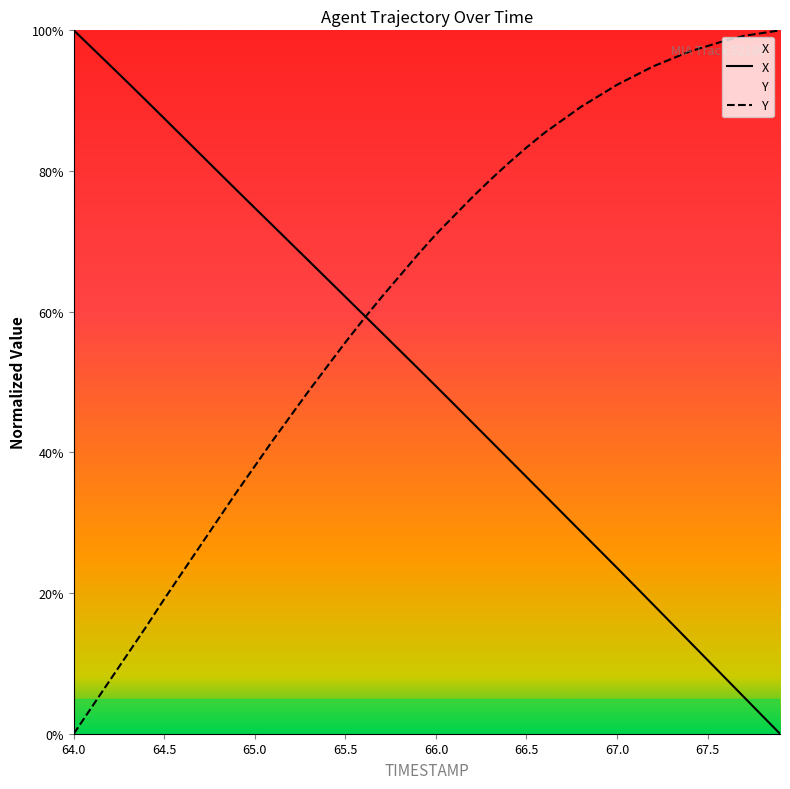

Which has a higher value, 65.5 or 65.0?

65.0